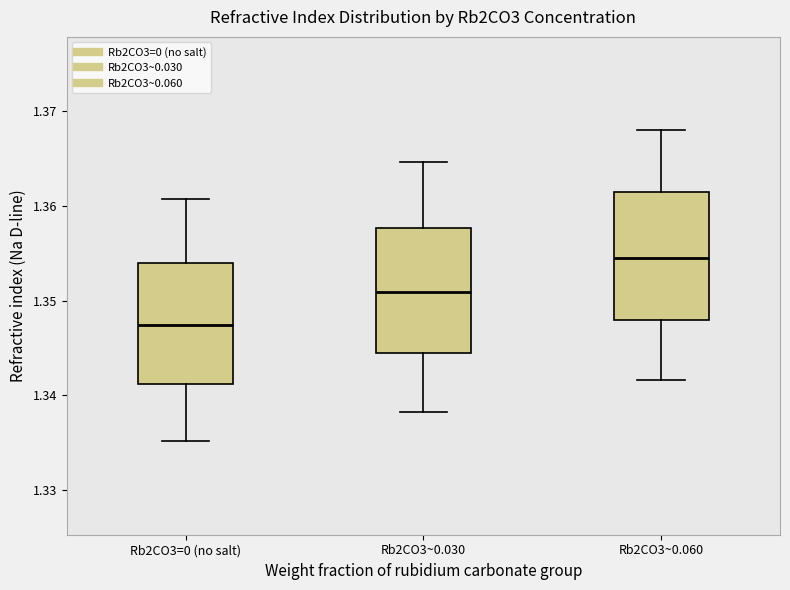

Which box has the highest median line?

Rb2CO3~0.060